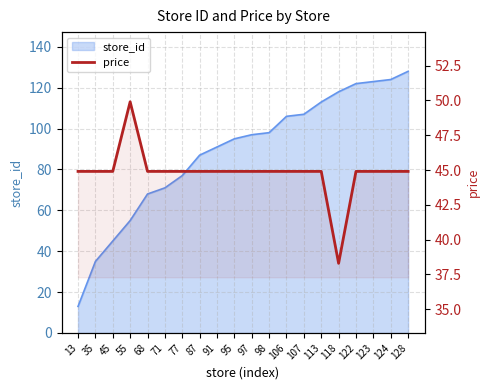

Reading right to left, list all the values displayed in this chart.

128=44.9	124=44.9	123=44.9	122=44.9	118=38.3	113=44.9	107=44.9	106=44.9	98=44.9	97=44.9	95=44.9	91=44.9	87=44.9	77=44.9	71=44.9	68=44.9	55=49.9	45=44.9	35=44.9	13=44.9